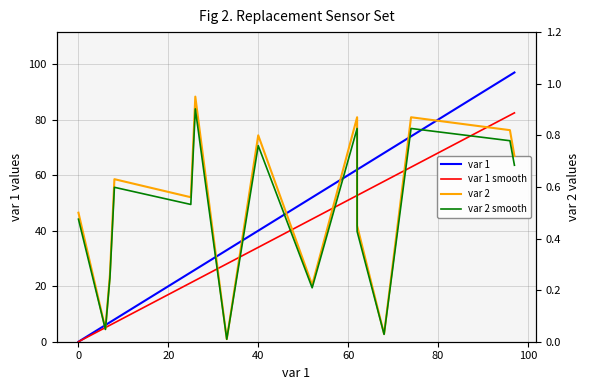

Reading left to right, transcribe all the data shown in this chart.

var 1: 0.0	6.0	7.0	8.0	25.0	26.0	33.0	40.0	52.0	62.0	62.0	68.0	74.0	96.0	97.0
var 1 smooth: 0.0	5.1	6.0	6.8	21.2	22.1	28.1	34.0	44.2	52.7	52.7	57.8	62.9	81.6	82.5
var 2: 0.5	0.1	0.3	0.6	0.6	0.9	0.0	0.8	0.2	0.9	0.5	0.0	0.9	0.8	0.7
var 2 smooth: 0.5	0.0	0.2	0.6	0.5	0.9	0.0	0.8	0.2	0.8	0.4	0.0	0.8	0.8	0.7